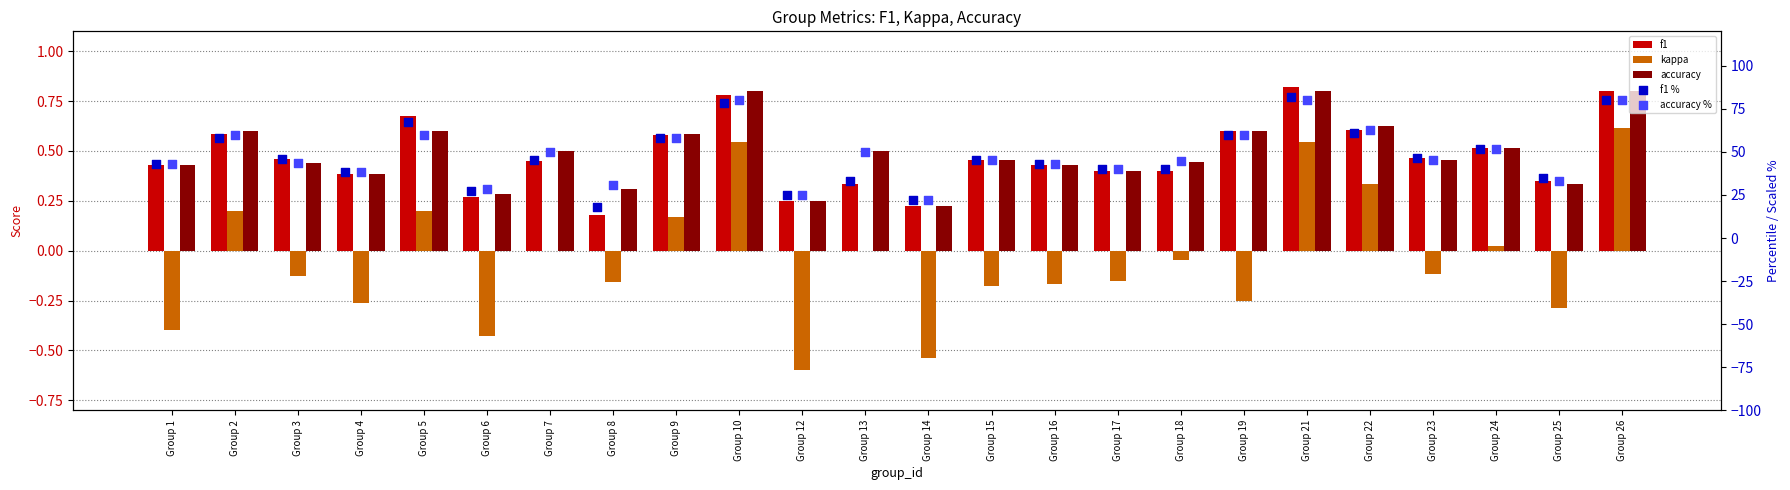

What are all the series names shown in the legend?

f1, kappa, accuracy, f1 %, accuracy %